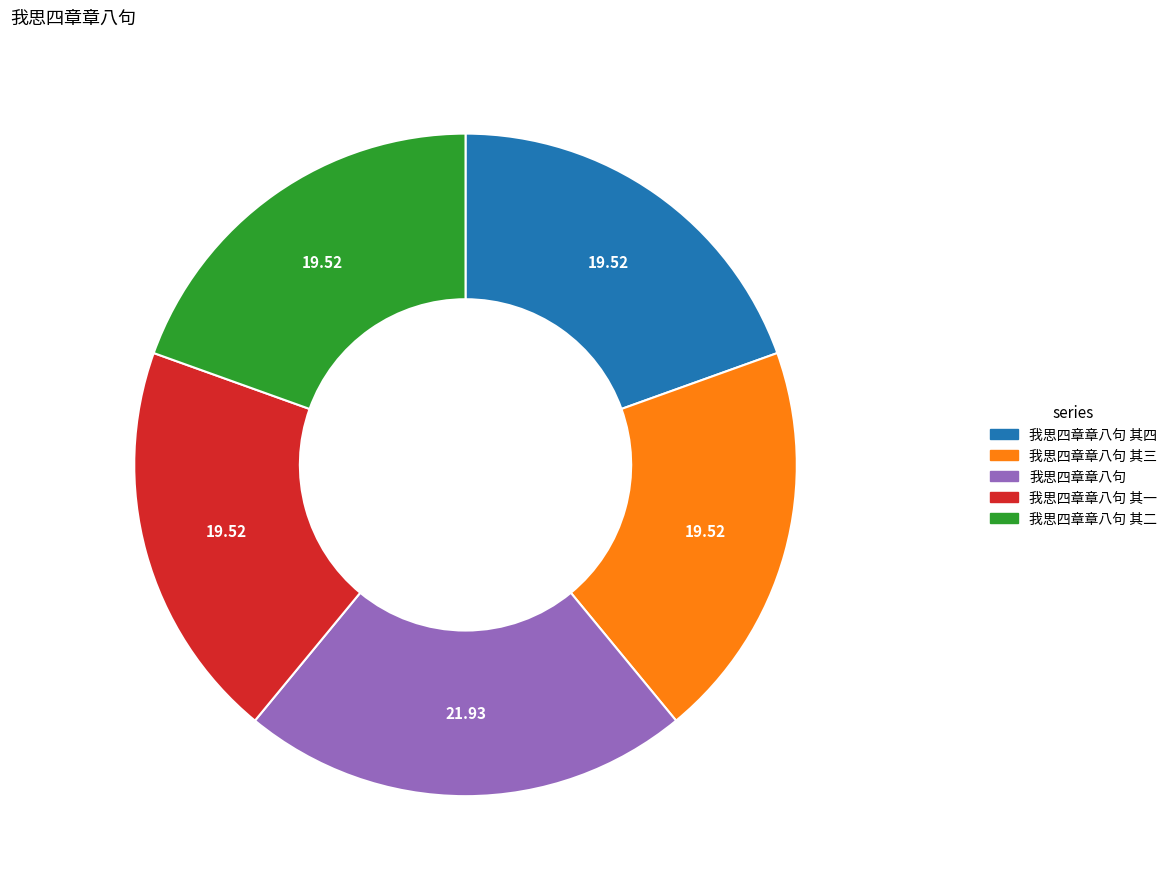

Is the sum of 我思四章章八句 其三 and 我思四章章八句 greater than half?

No